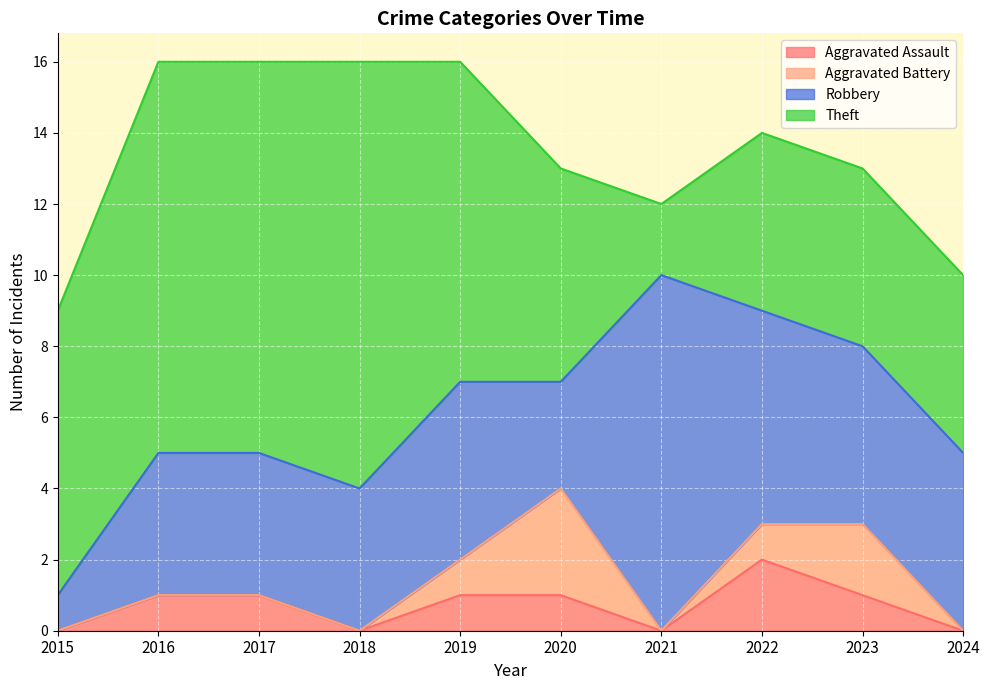

At how many categories does at least one series exceed 0?

10